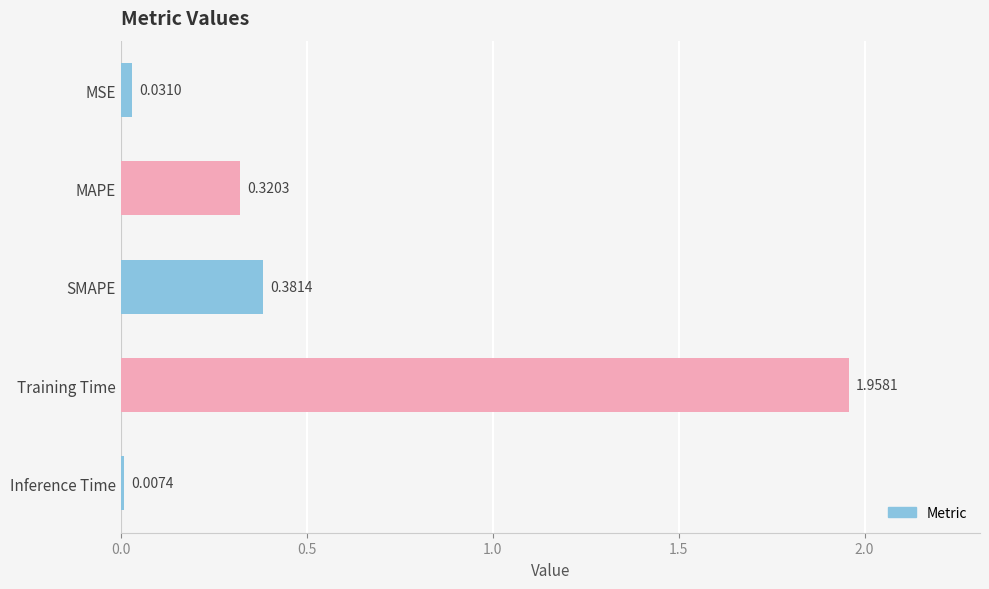

What is the label of the 1st bar from the top?

MSE